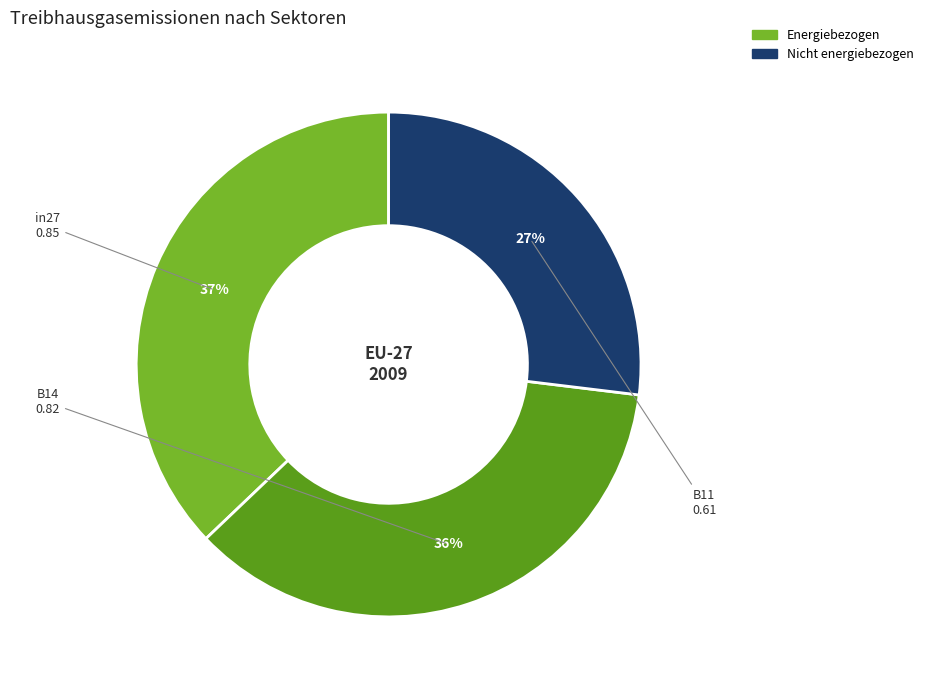

Is it true that B14 is 22% of the pie?

False